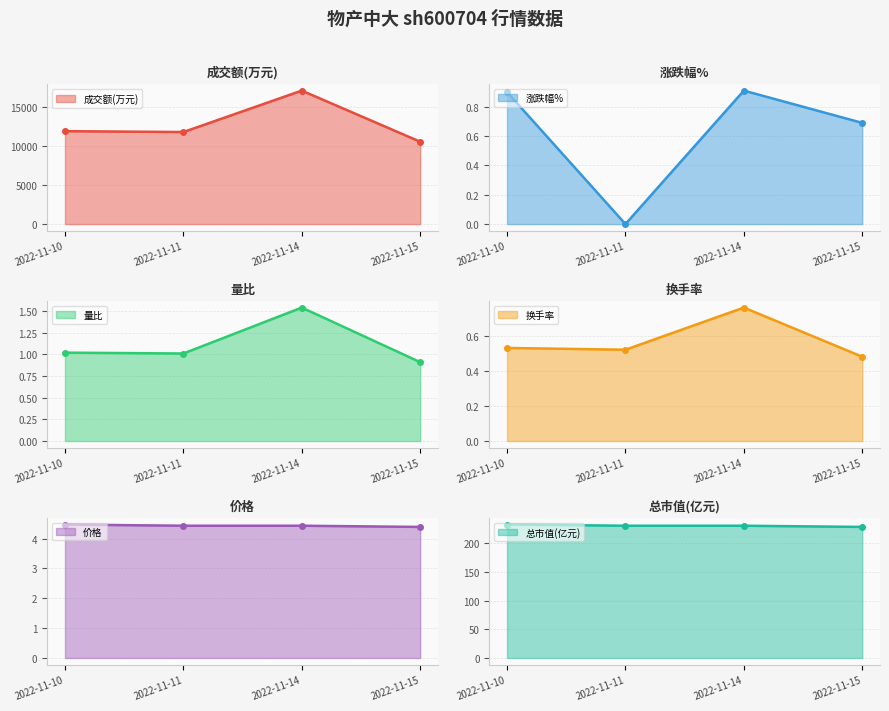

What is the lowest value of the 成交额(万元) series?

10532